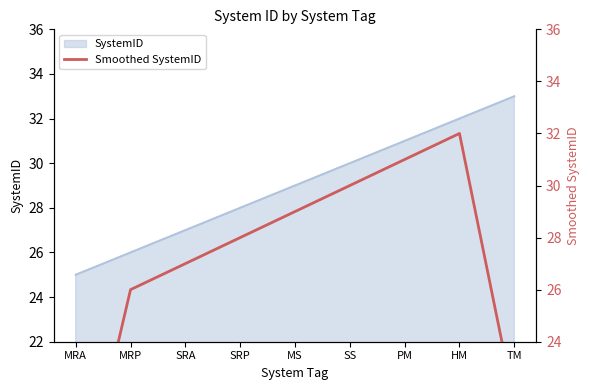

True or false: the data shows 26.0 at MRP.

True